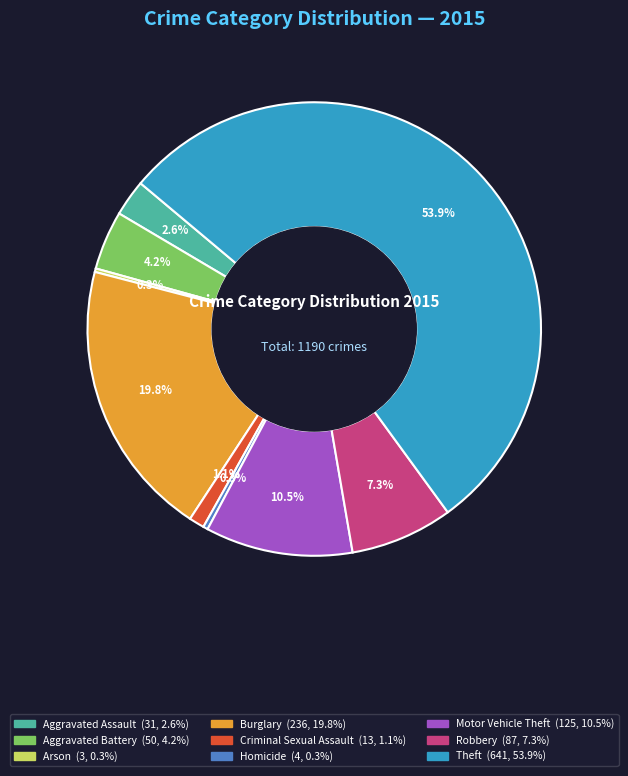

Which has a higher value, Criminal Sexual Assault or Theft?

Theft